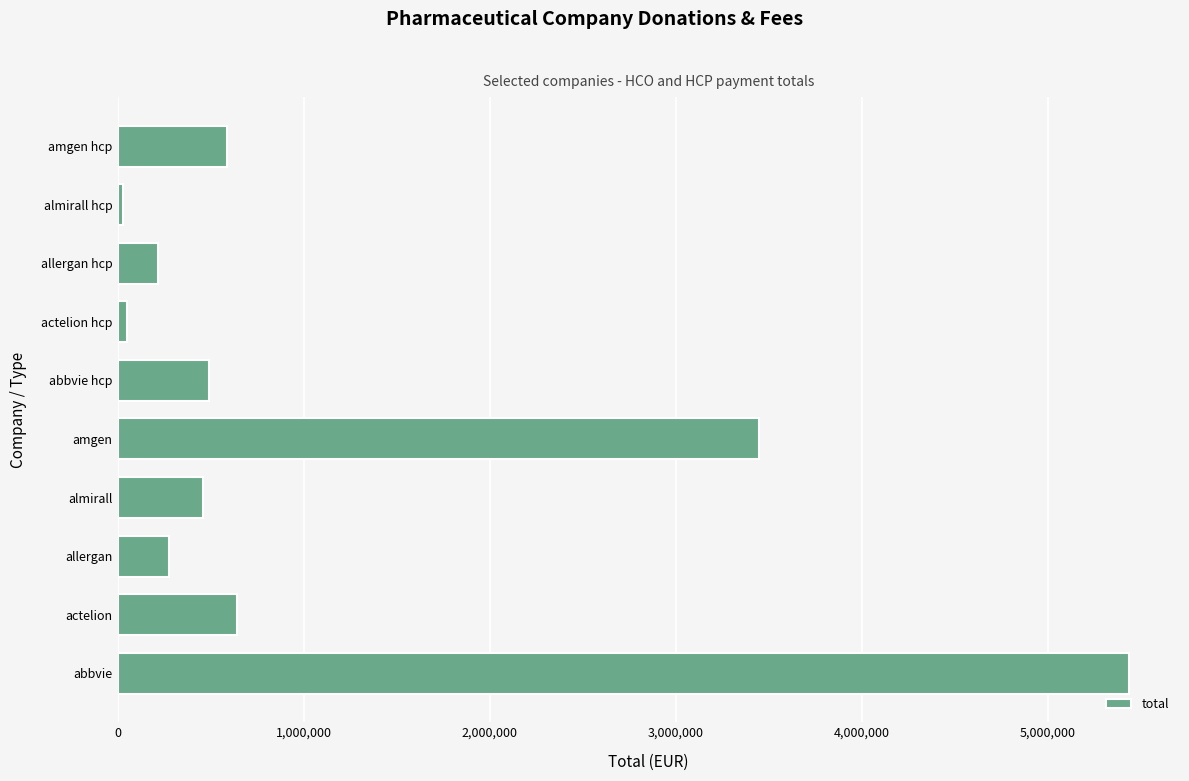

What is the sum of all values?

11636879.8